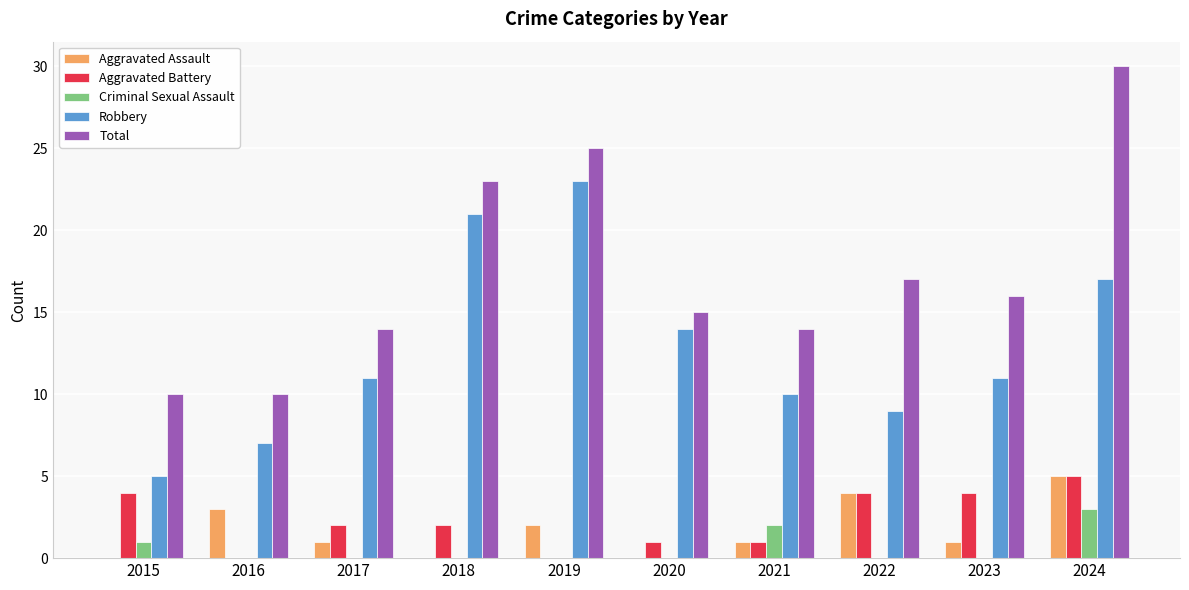

Which series changed the most between 2017 and 2018?

Robbery